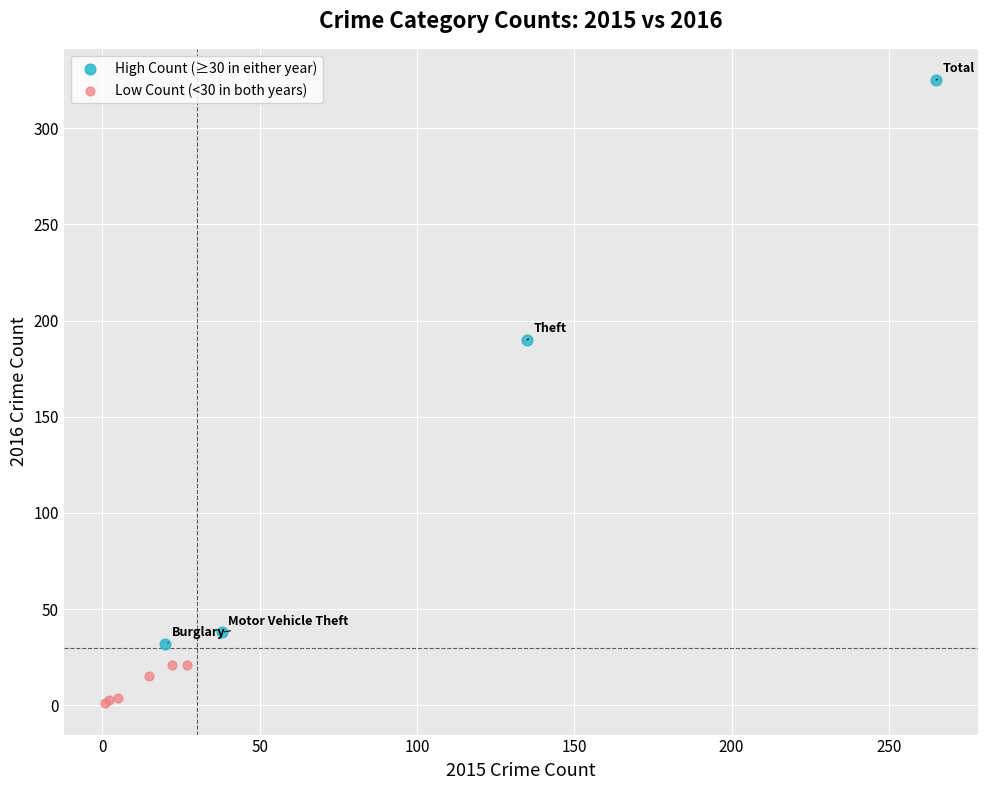

Which series has the widest spread of Y values?

High Count (≥30 in either year)